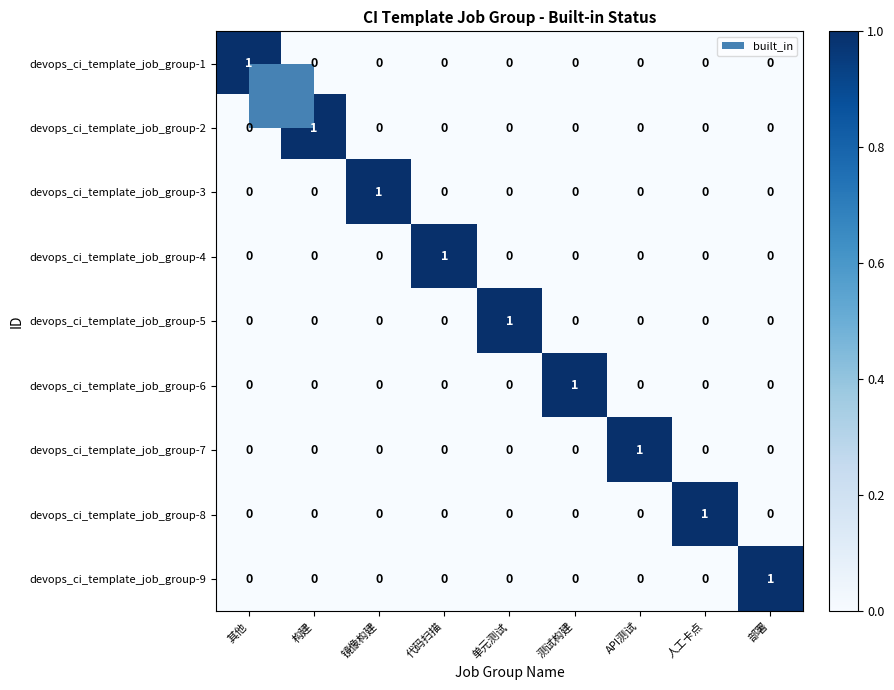

At how many categories does at least one series exceed 0?

9